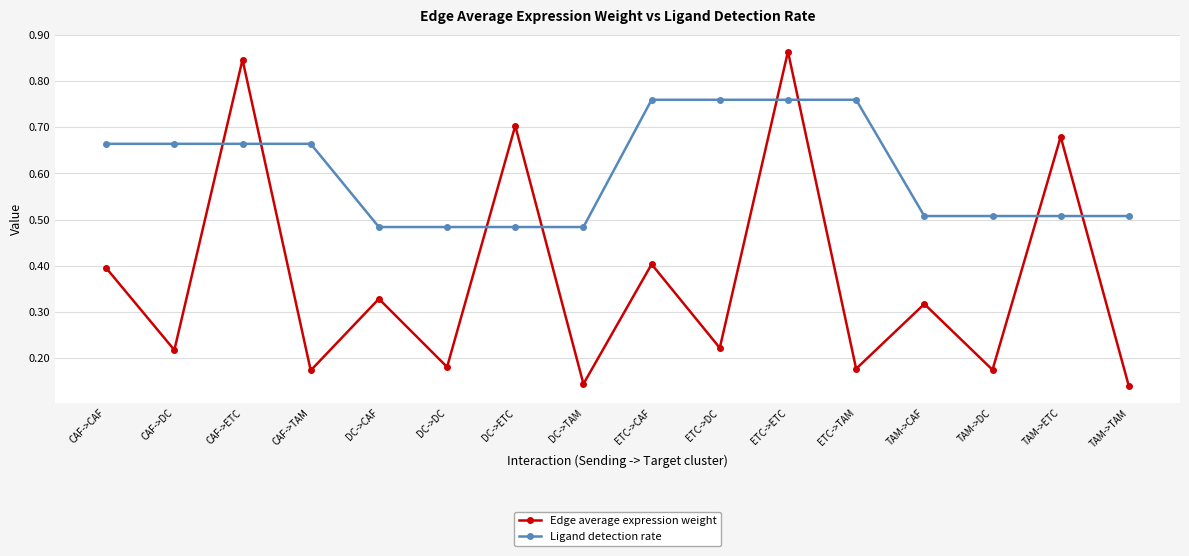

Which series has the largest total across all categories?

Ligand detection rate